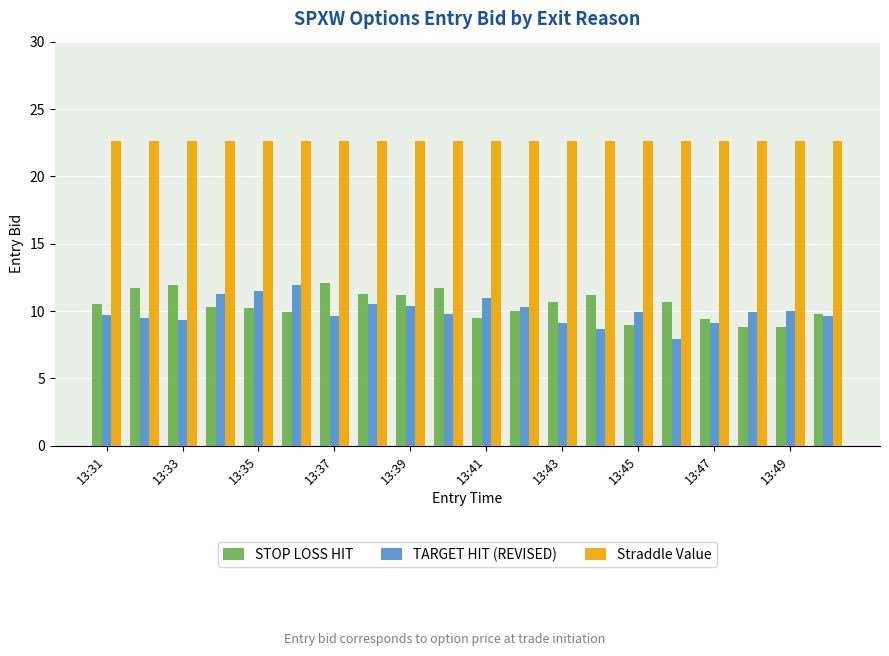

What is the difference between the maximum and second lowest values in the TARGET HIT (REVISED) series?

3.2